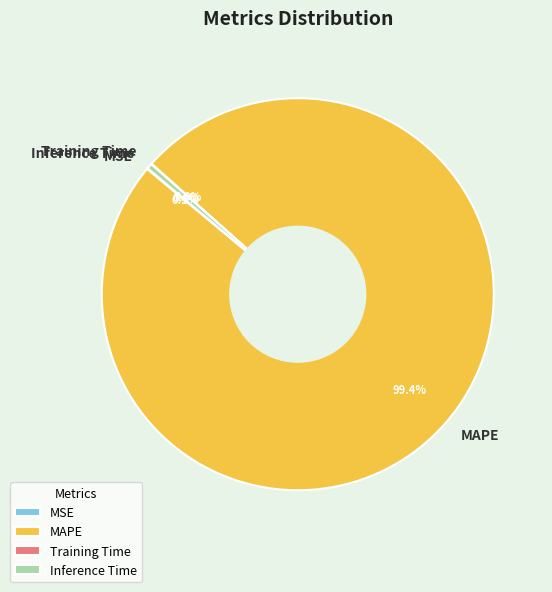

What is the largest slice in the pie chart?

MAPE